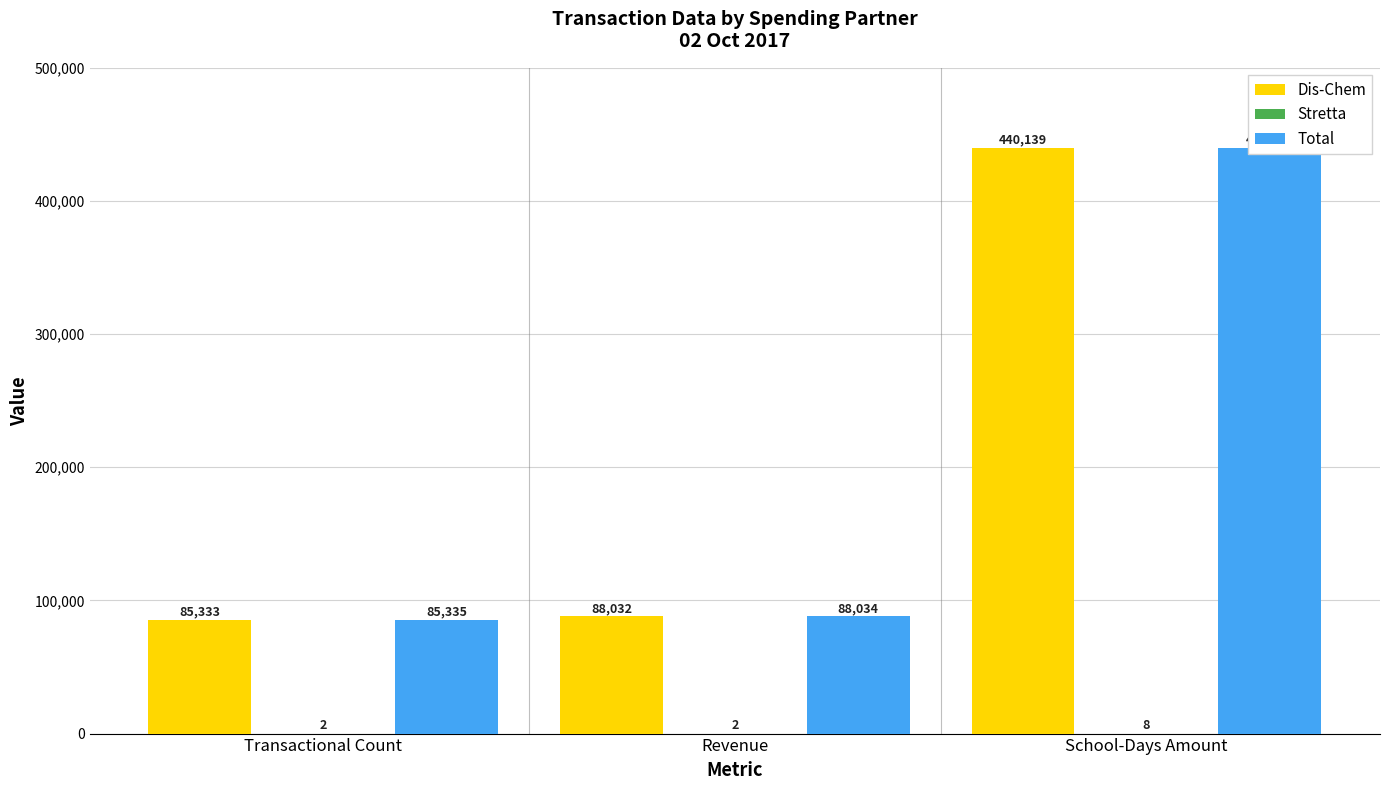

What is the value of the Stretta bar at the 3rd from the left?

8.3